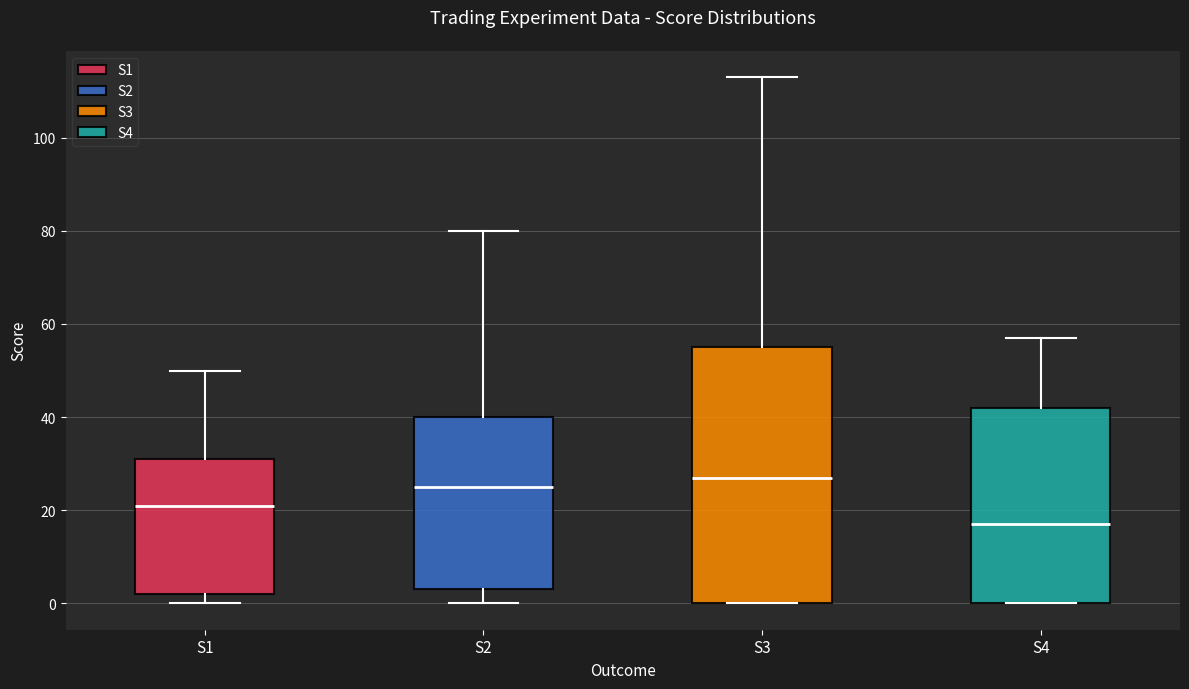

Reading left to right, transcribe this box plot: for each box, give where its median line is, the range the box spans, and where its two whiskers end, as read against the y-axis. The values are not printed on the chart, so give them approximately, as read against the axis.

S1: median 22, box 2 to 32, whiskers 0 to 50
S2: median 26, box 4 to 40, whiskers 0 to 80
S3: median 28, box 0 to 56, whiskers 0 to 114
S4: median 18, box 0 to 42, whiskers 0 to 58